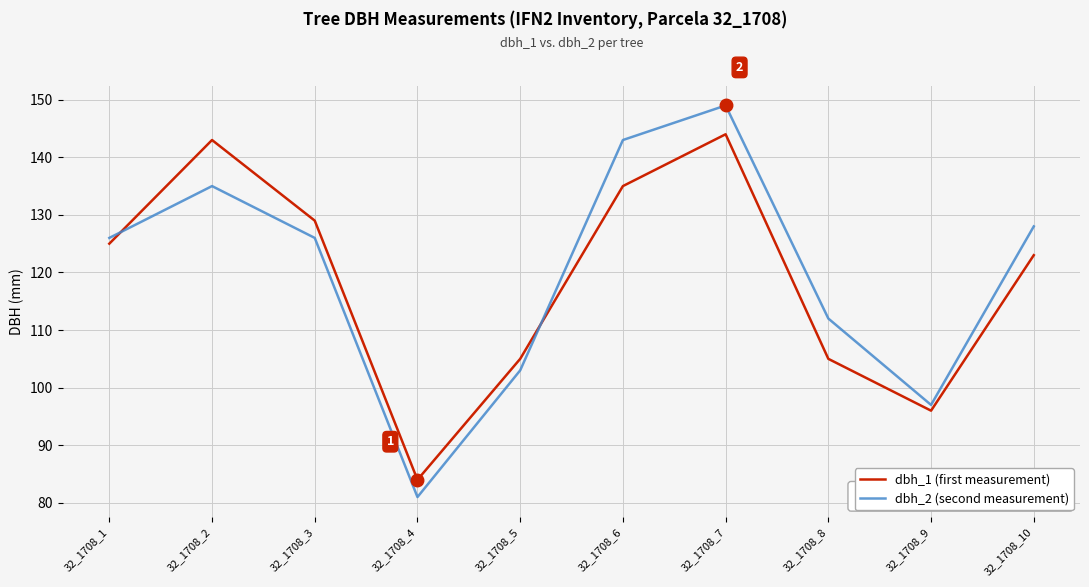

What is the difference between the second highest and minimum values in the dbh_2 (second measurement) series?

62